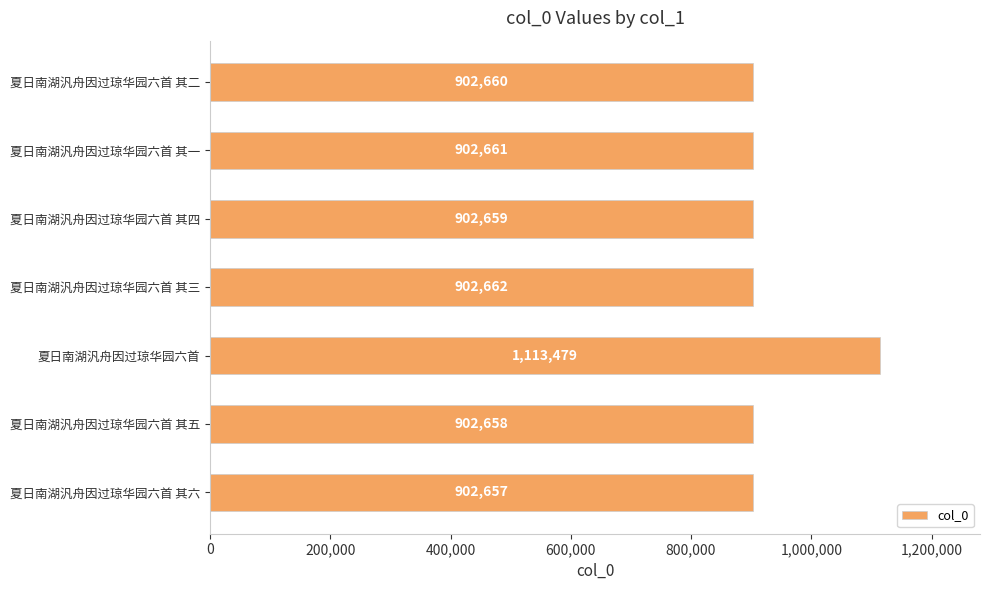

How many data points are less than 902660?

3